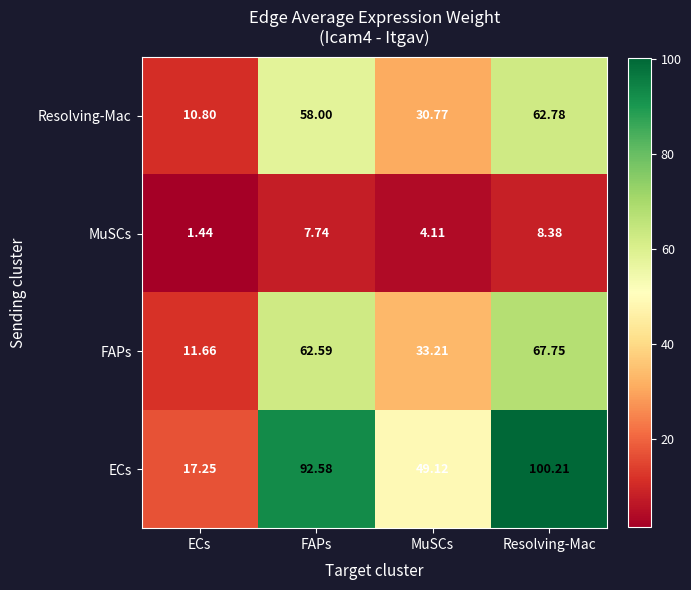

What is the difference between the highest and lowest values at FAPs?

84.8